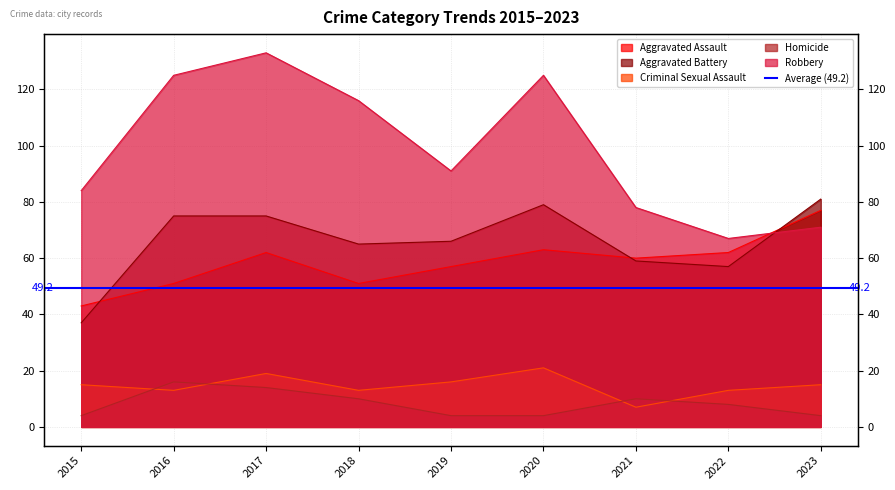

Is it true that Aggravated Battery equals 37 at 2021?

False